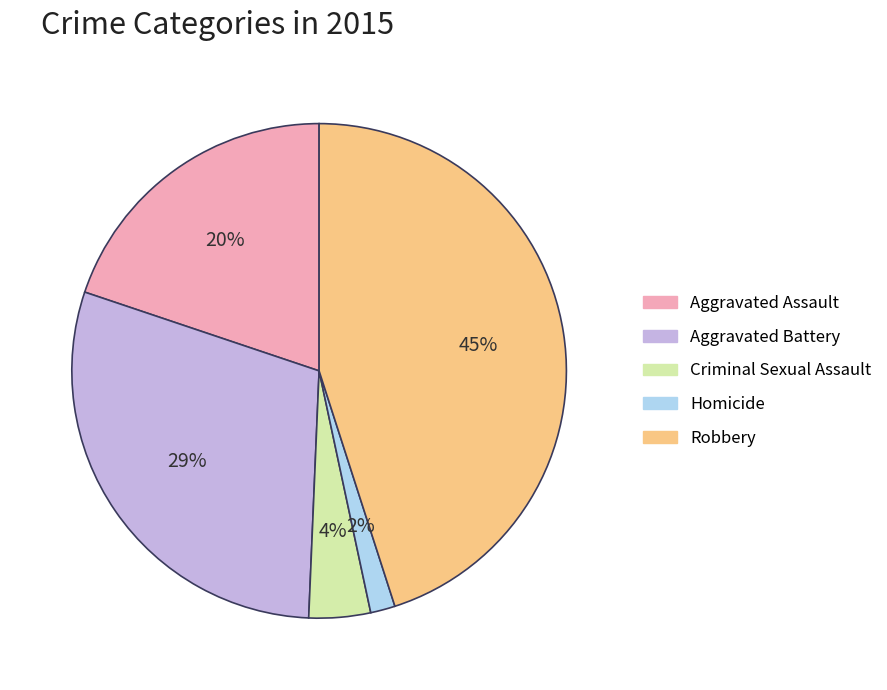

Is there any slice that represents more than half of the pie?

No